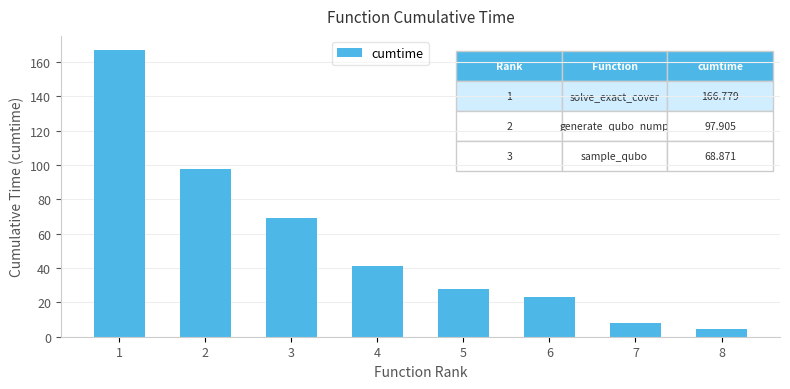

What is the ratio of the value at 5 to the value at 1?

0.2